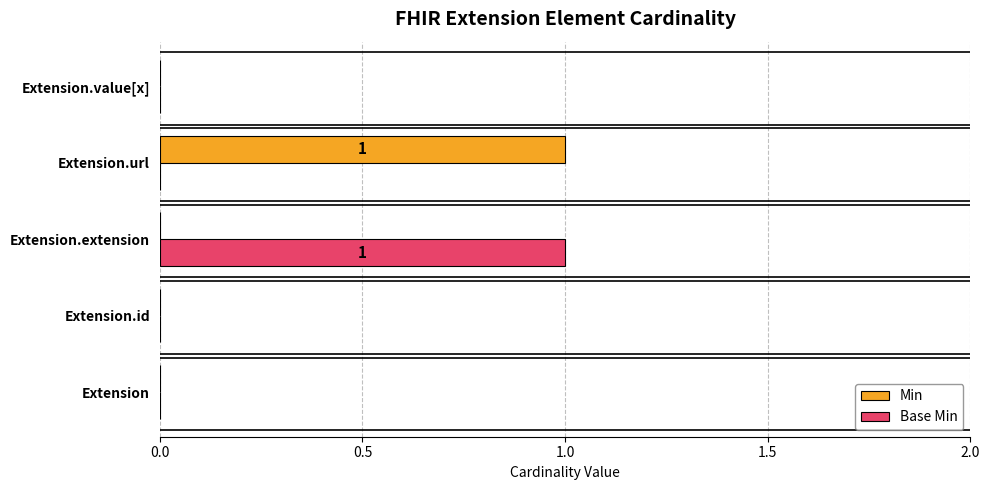

How many Base Min values are between 0 and 1?

5